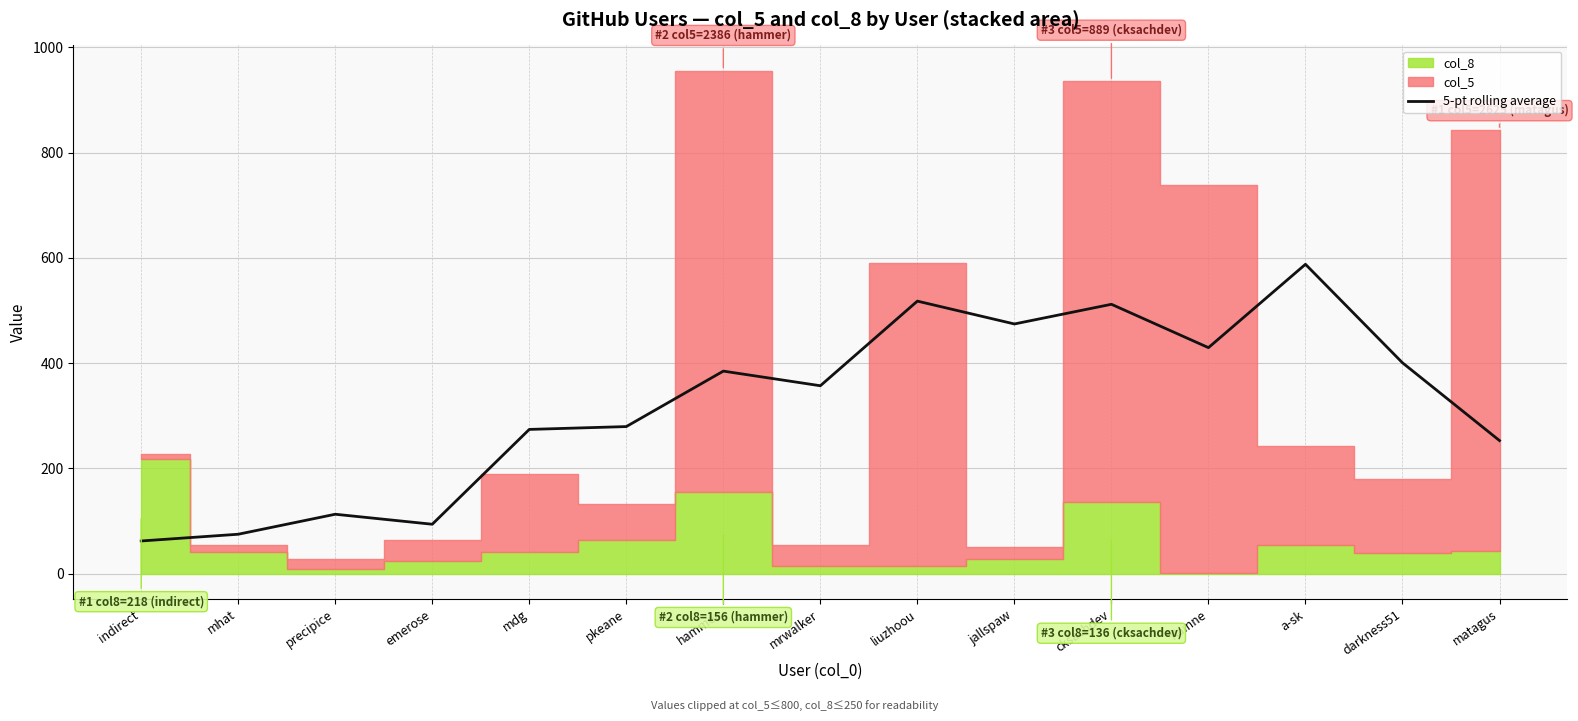

Which category has the highest value in the 5-pt rolling average series?

a-sk